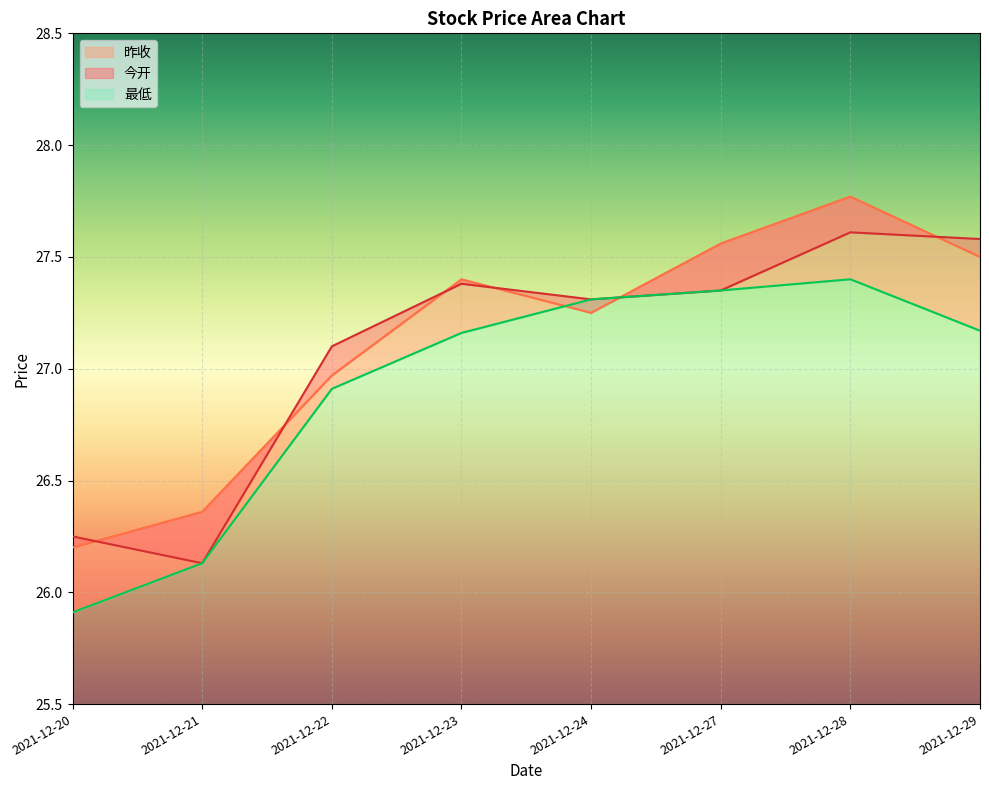

The value of 最低 at 2021-12-27 is 39.9. True or false?

False